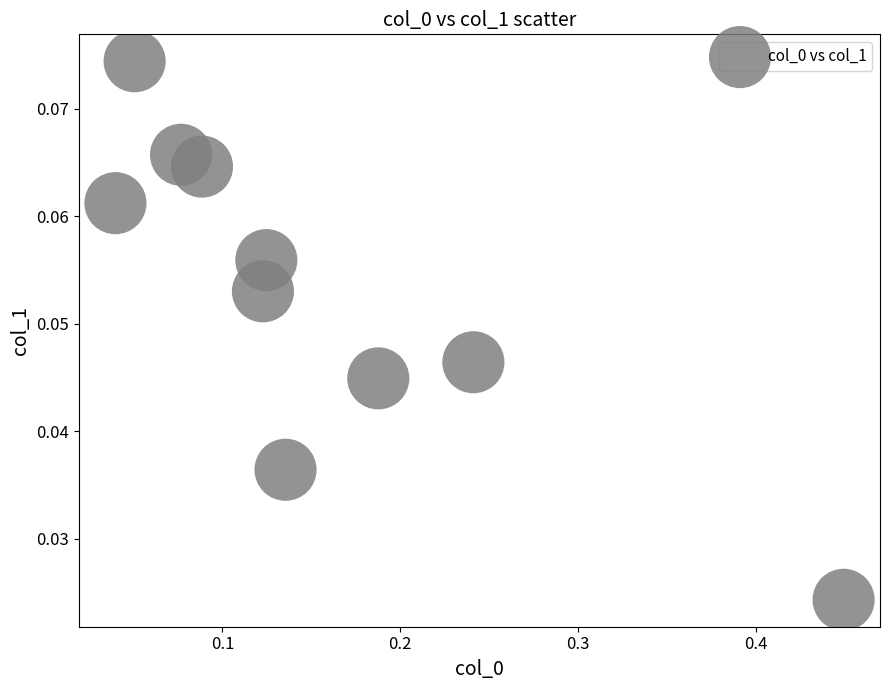

What is the range of X values (max minus min)?

0.4